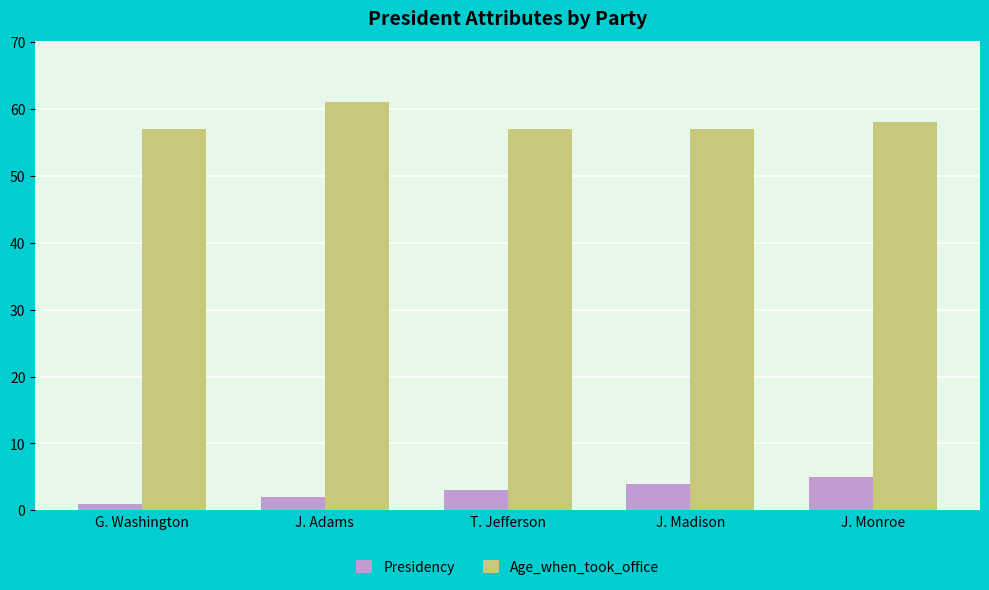

Count the Age_when_took_office values in the range 57 to 58.

4